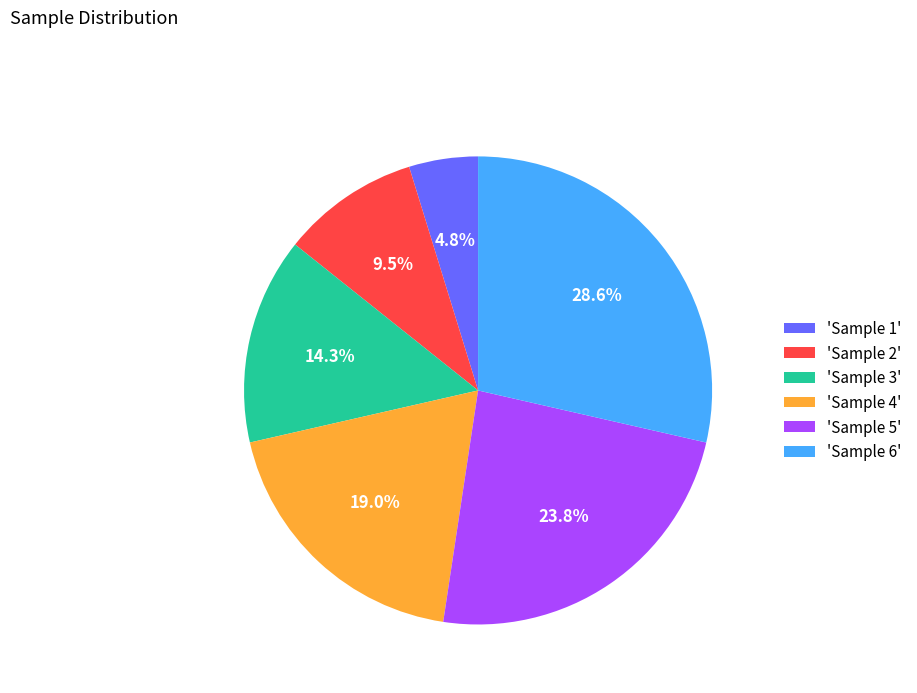

What percentage do 'Sample 5' and 'Sample 2' together represent?

33.3%